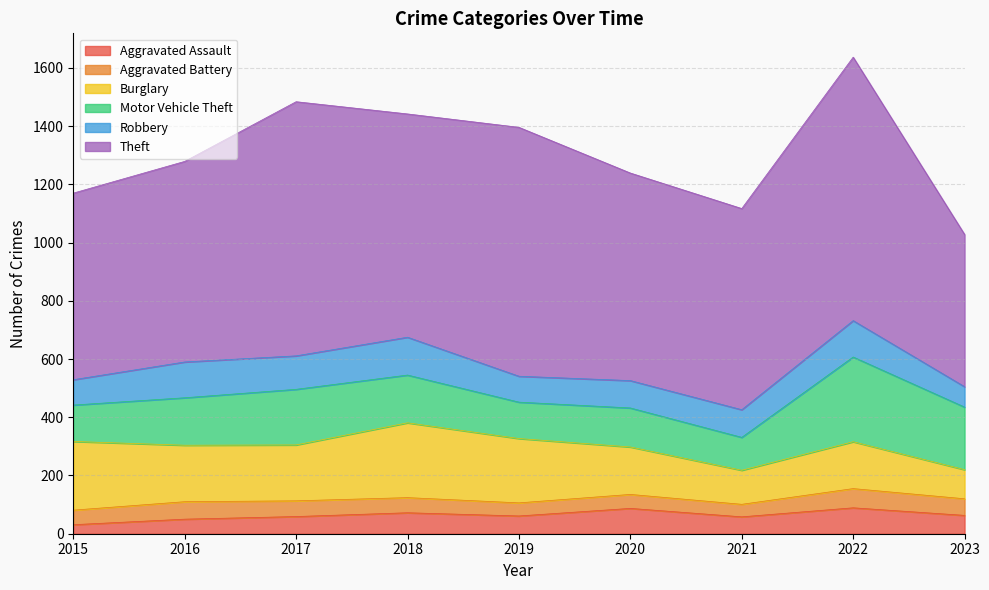

What is the value of the Motor Vehicle Theft point at the 6th from the left?

134